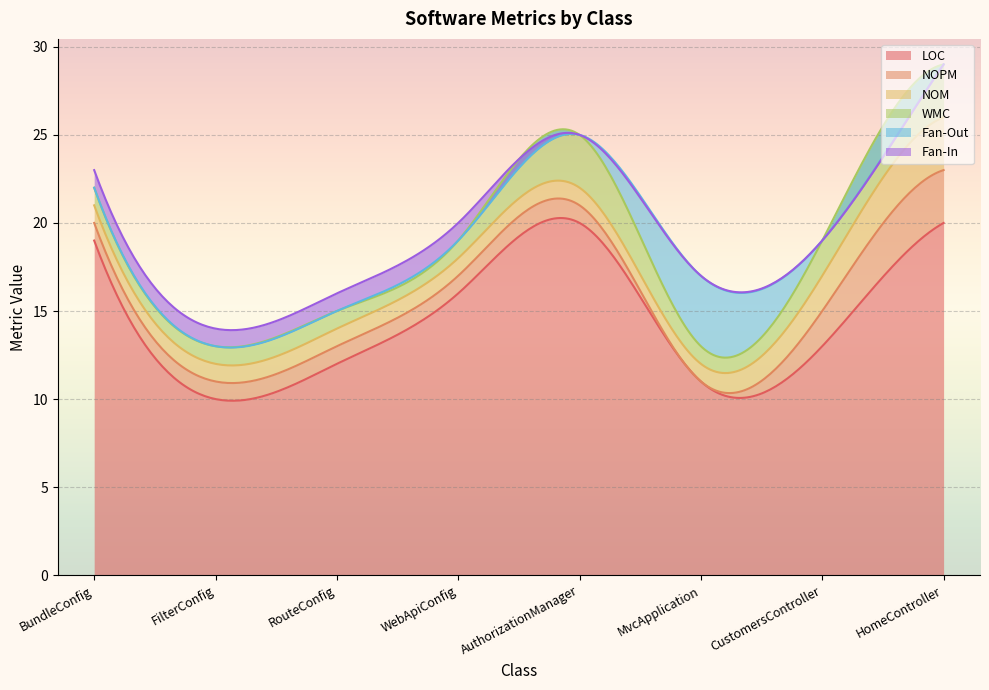

Rank the series at CustomersController from highest to lowest value.

LOC, NOPM, NOM, WMC, Fan-Out, Fan-In